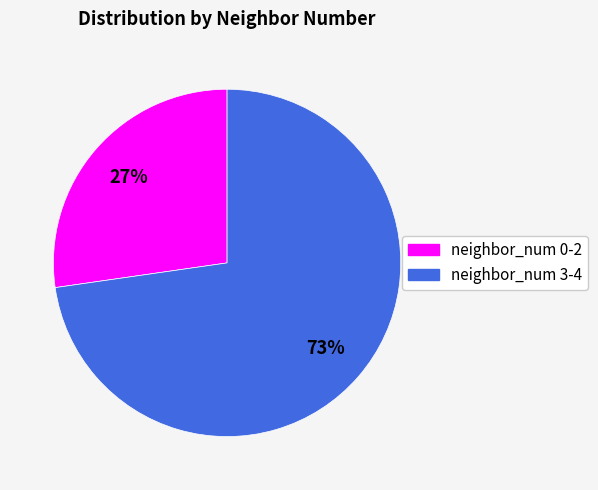

Is there any slice that represents more than half of the pie?

Yes